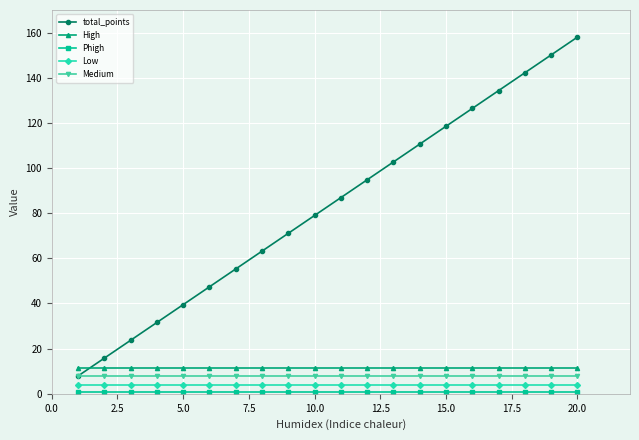

What is the maximum value shown in the chart?

158.0